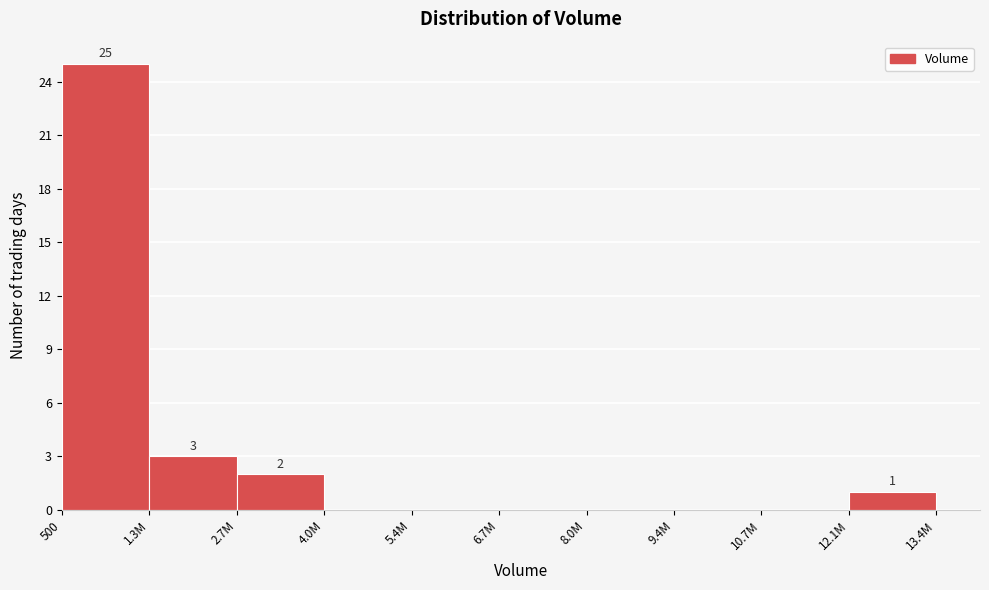

Reading left to right, transcribe all the data shown in this chart.

500=25	1.3M=3	2.7M=2	4.0M=0	5.4M=0	6.7M=0	8.0M=0	9.4M=0	10.7M=0	12.1M=1